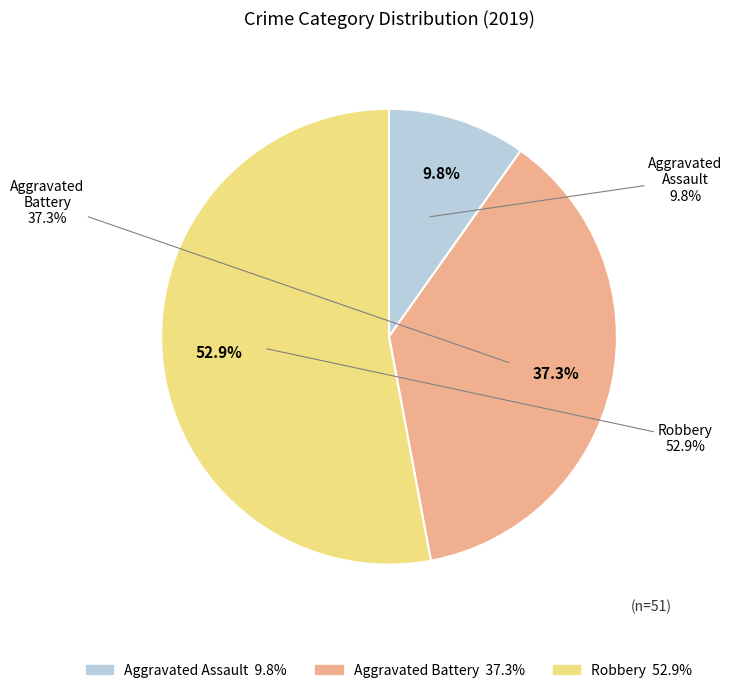

What is the change in value from Aggravated Battery to Robbery?

+8